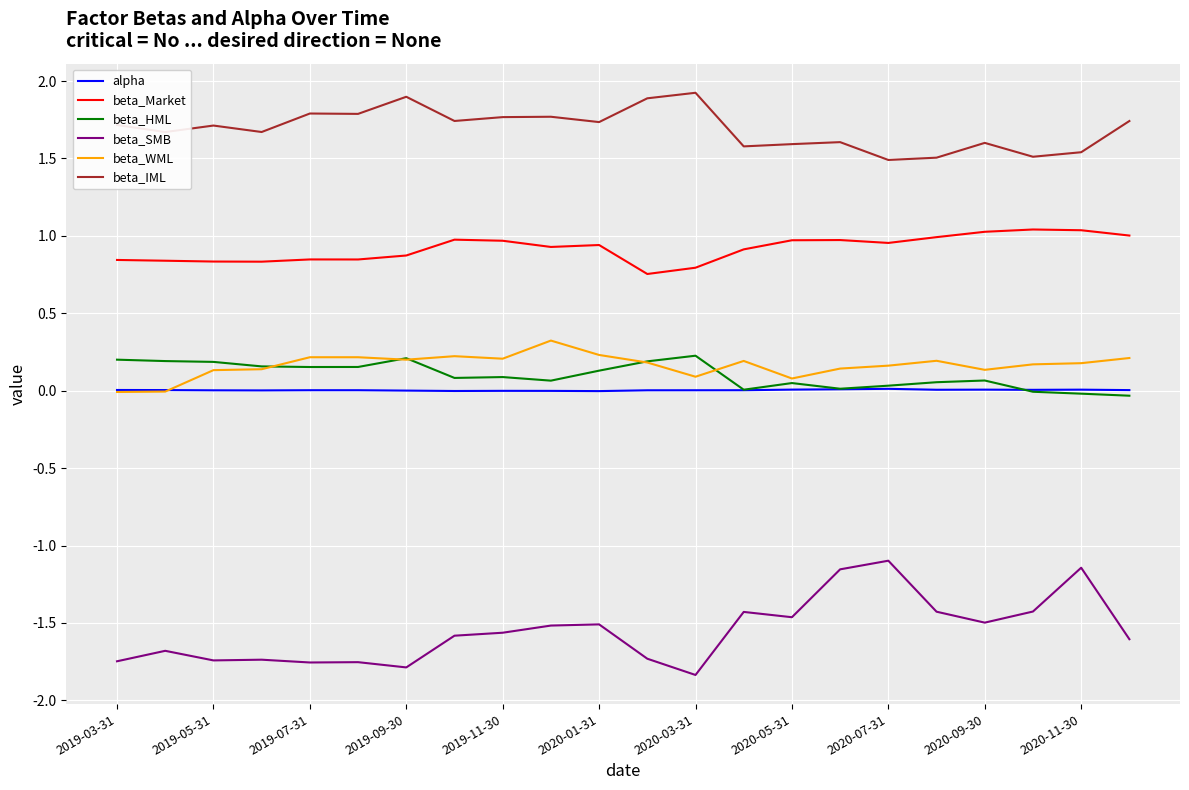

True or false: beta_HML and beta_IML intersect in this chart.

False